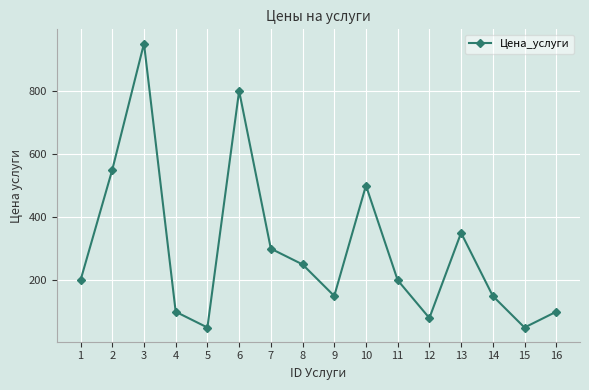

What is the difference between the maximum and minimum values?

900